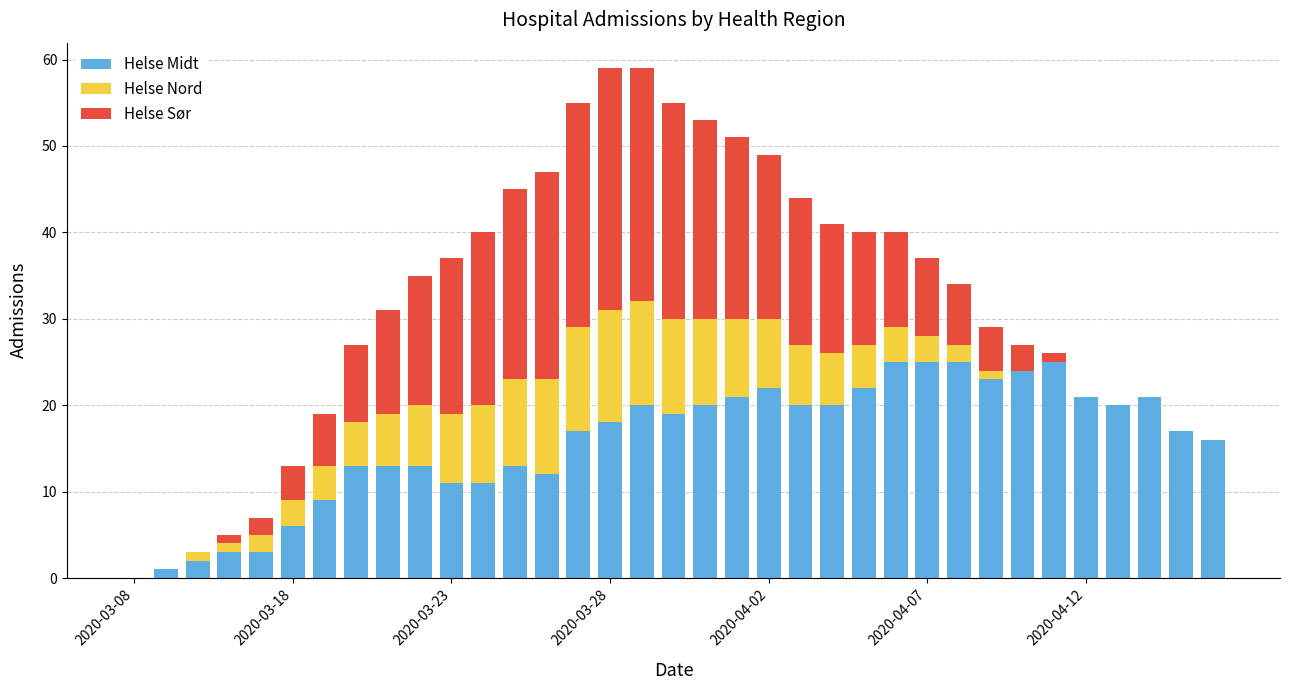

Are the bars grouped side by side (vs. stacked)?

No